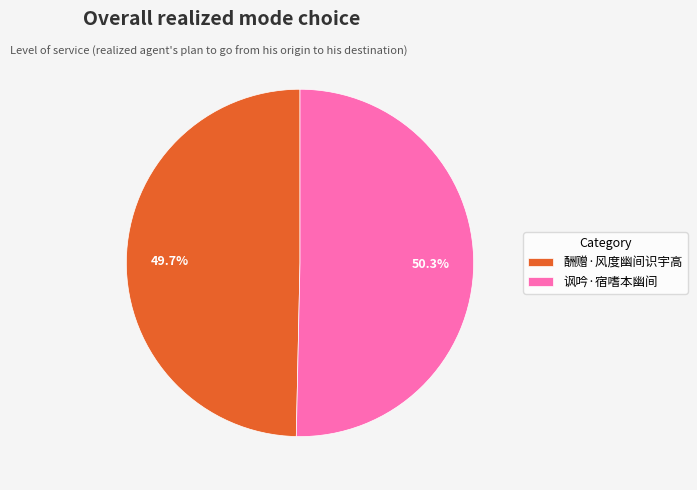

Which slice is the largest?

讽吟·宿嗜本幽间